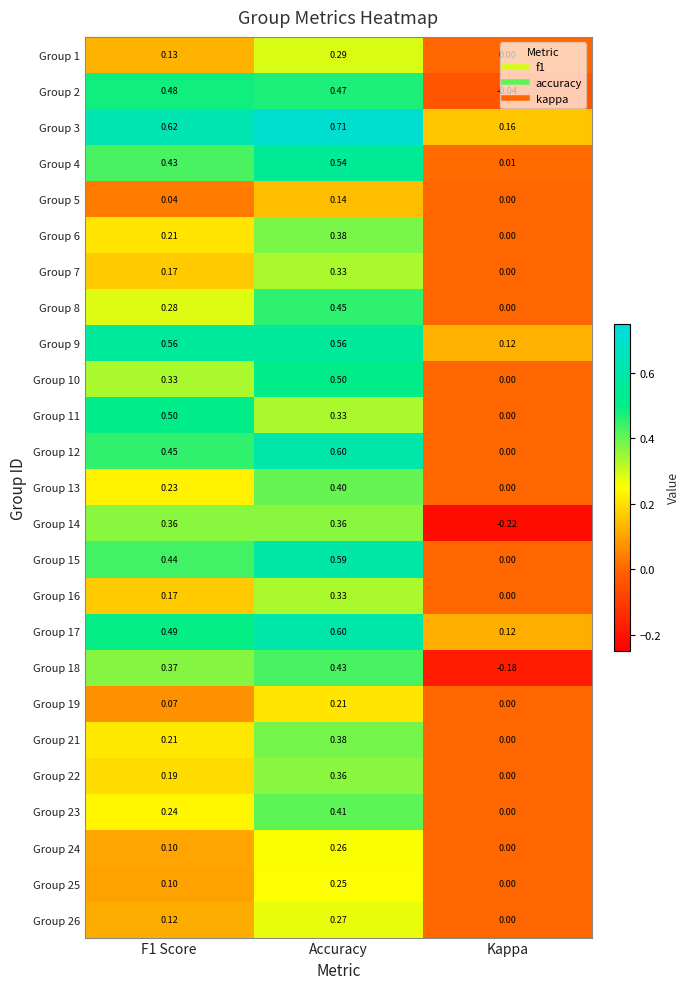

Is the value of Group 11 at F1 Score greater than the value of Group 9 at F1 Score?

No